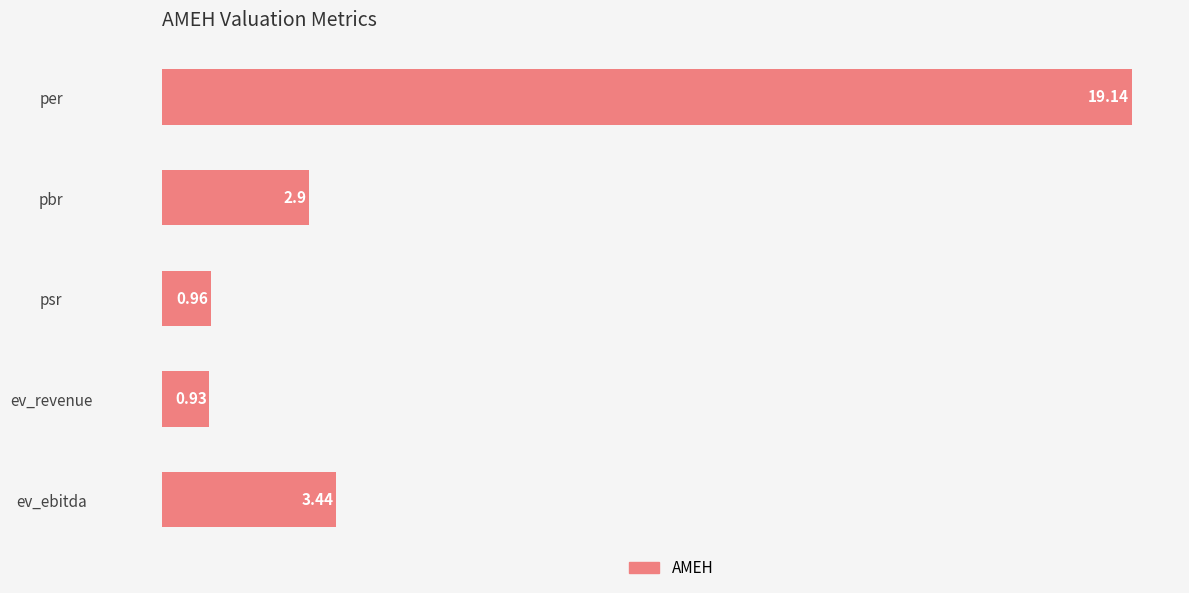

What is the label of the 2nd bar from the top?

pbr